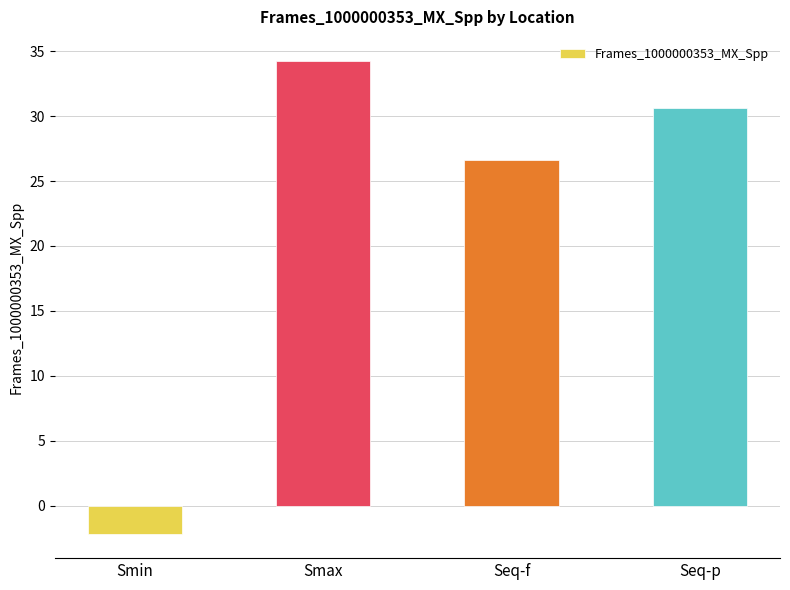

The value at Seq-p is 53.0. True or false?

False